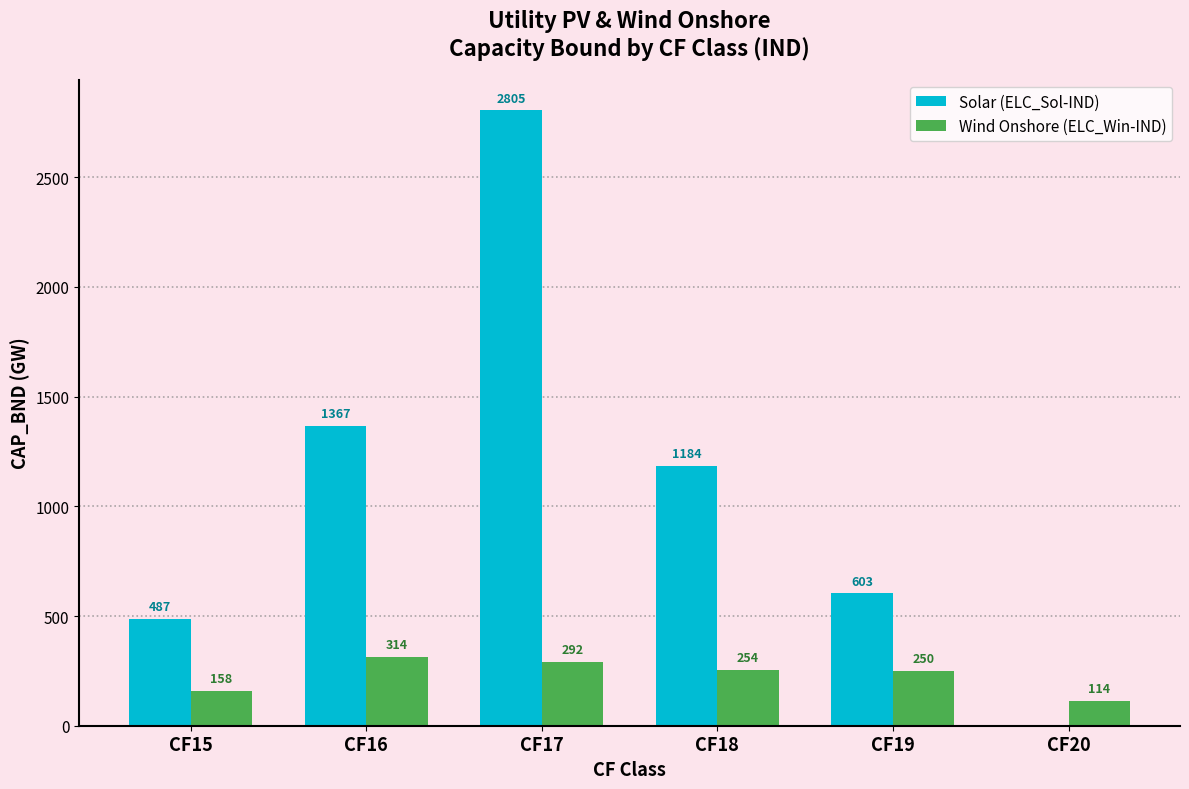

Which series has the largest total across all categories?

Solar (ELC_Sol-IND)